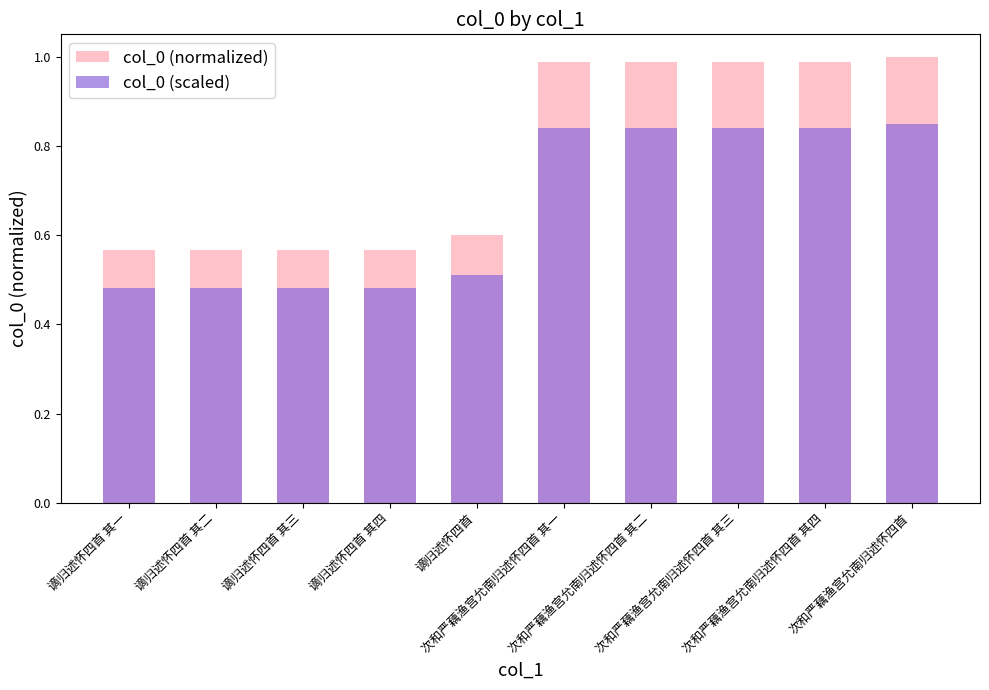

What is the total value across all series at 谪归述怀四首 其二?

1.0